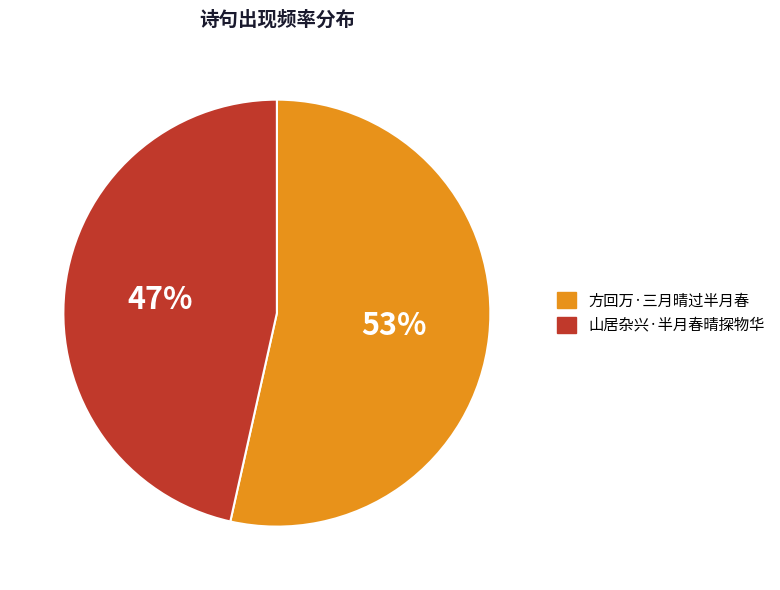

To the nearest percent, what percentage of the pie is 山居杂兴·半月春晴探物华?

47%